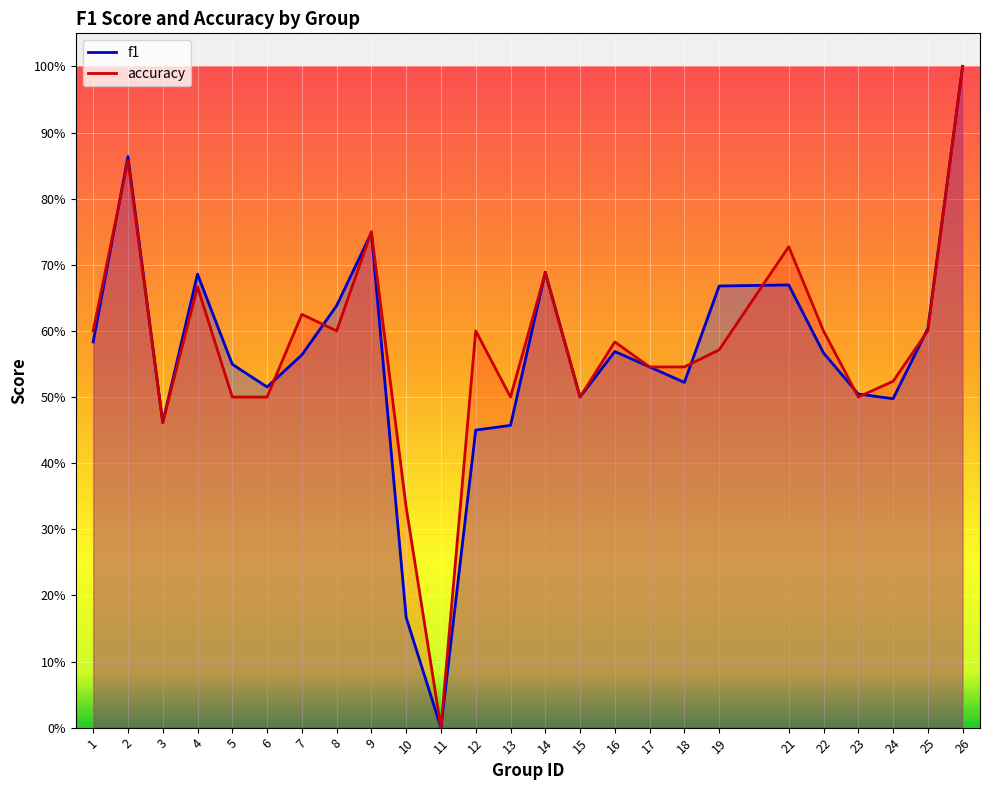

True or false: accuracy and f1 cross at least once.

True